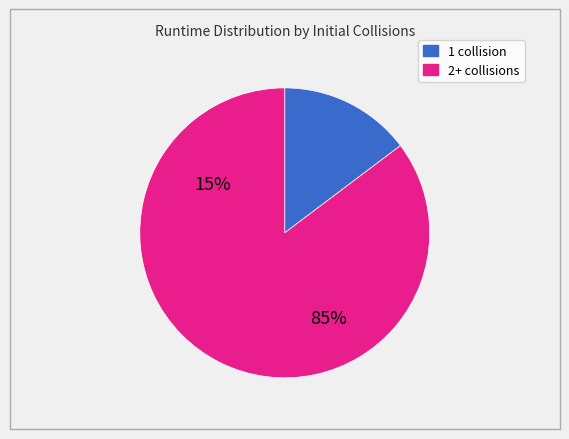

Does any single category account for the majority?

Yes